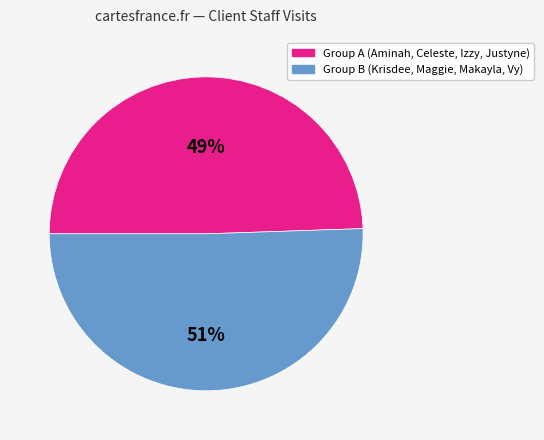

Is the sum of 49% and 51% greater than half?

Yes